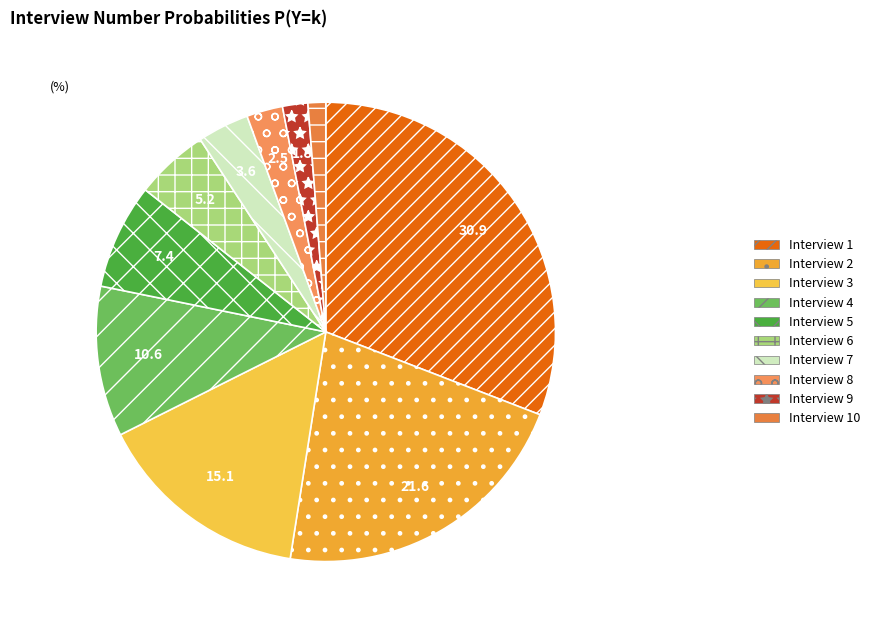

Rank the categories by value from lowest to highest.

Interview 10, Interview 9, Interview 8, Interview 7, Interview 6, Interview 5, Interview 4, Interview 3, Interview 2, Interview 1